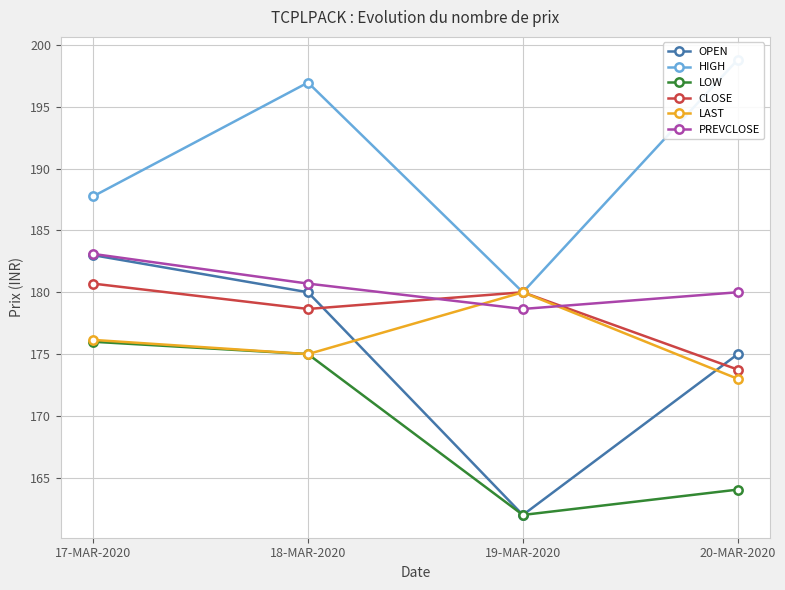

Rank the categories by LAST value from lowest to highest.

20-MAR-2020, 18-MAR-2020, 17-MAR-2020, 19-MAR-2020